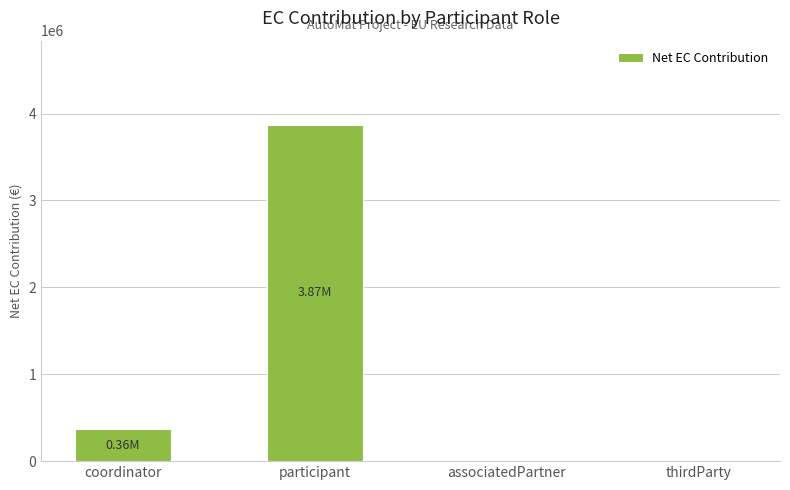

What is the sum of the values at thirdParty and coordinator?

364350.0